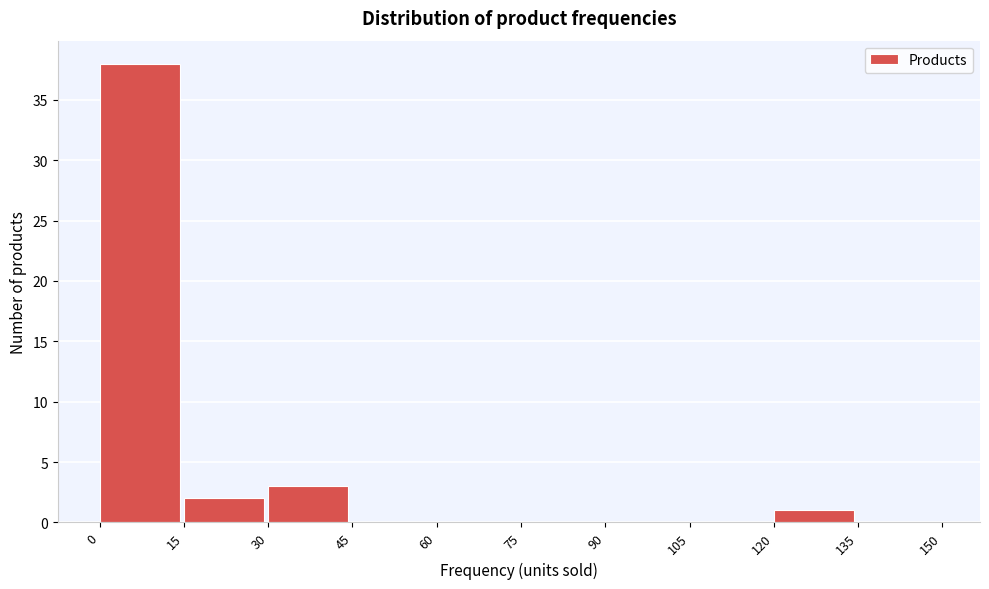

Which range on the x-axis has the tallest bar?

0 to 15